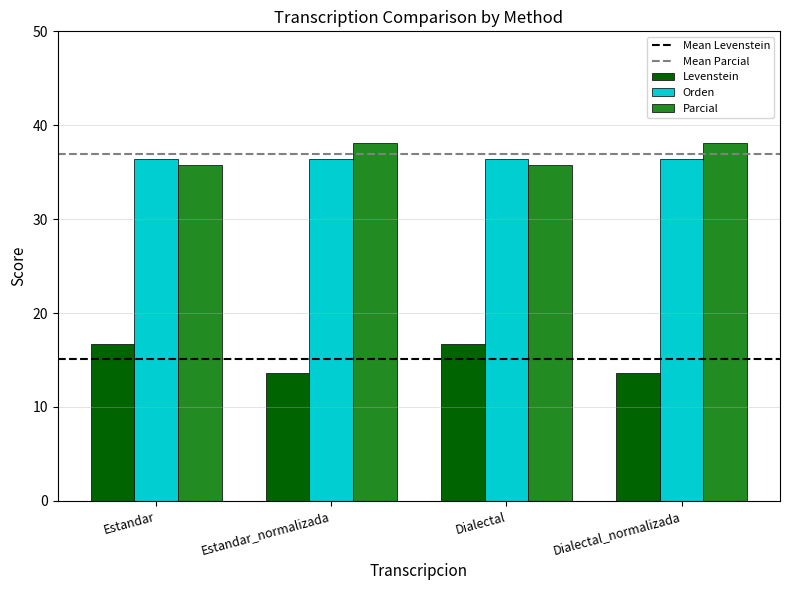

What is the difference between the highest and lowest values at Dialectal_normalizada?

24.5